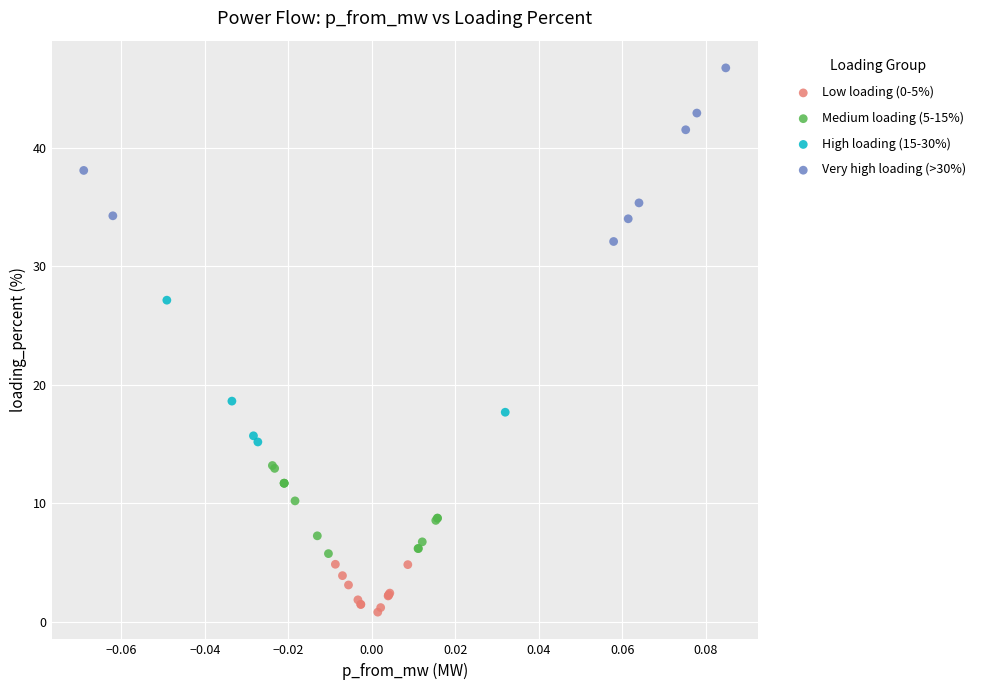

Which series has the largest Y range (max minus min)?

Very high loading (>30%)